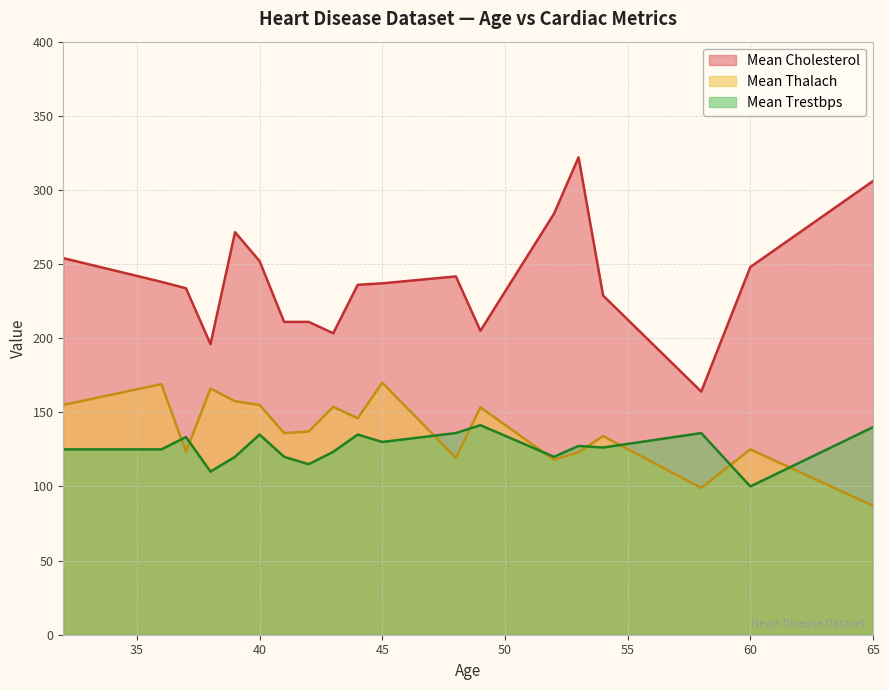

The value of Mean Thalach at 60 is 76.3. True or false?

False